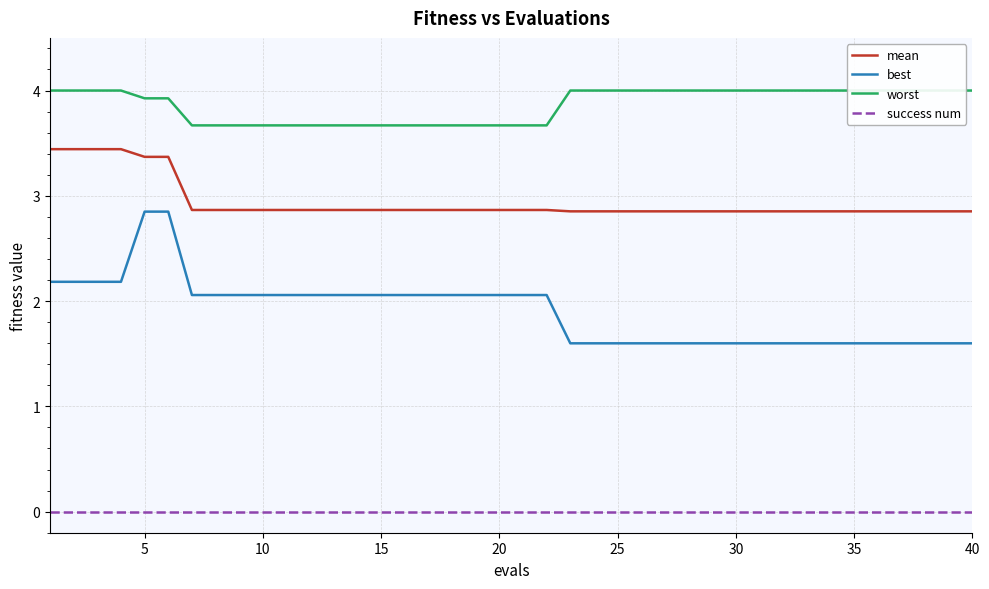

Rank the series by their maximum value, from lowest to highest.

success num, best, mean, worst